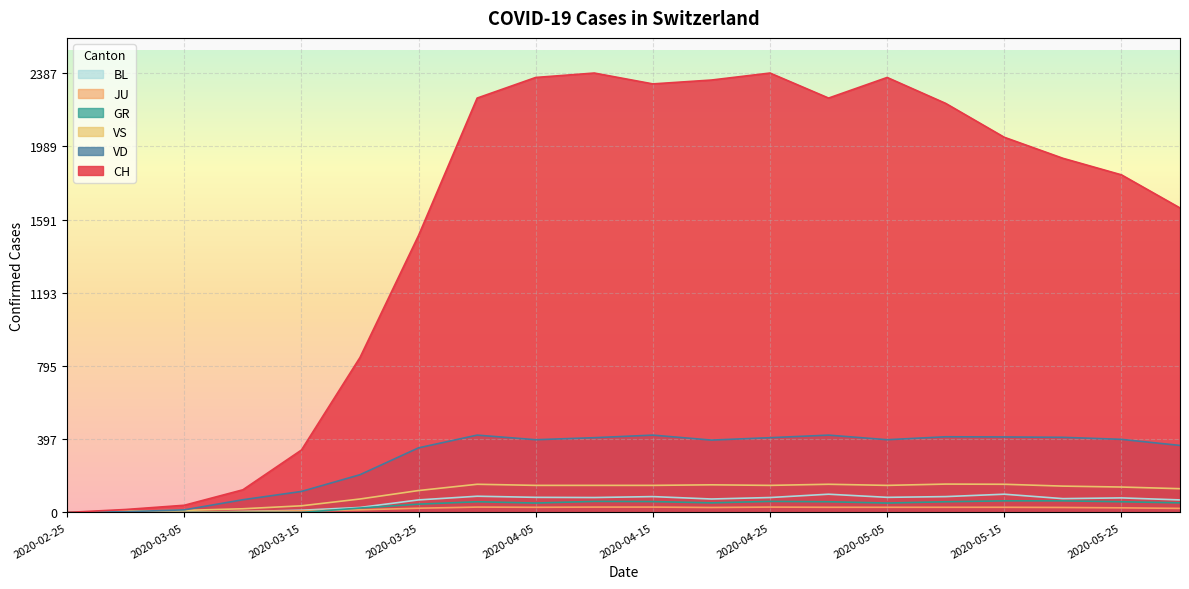

What are all the series names shown in the legend?

BL, JU, GR, VS, VD, CH